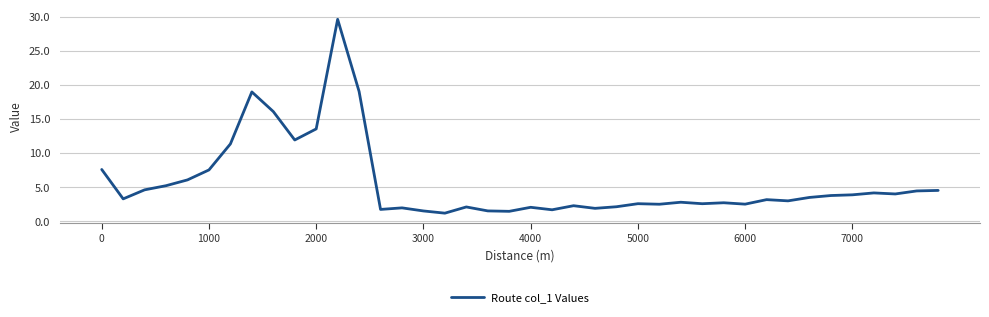

What is the difference between the maximum and minimum values?

28.4